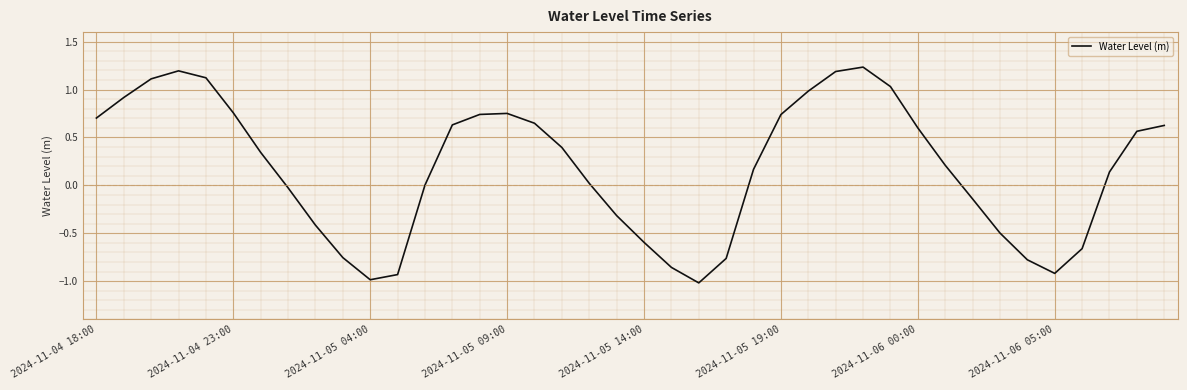

What is the smallest value displayed?

-1.0